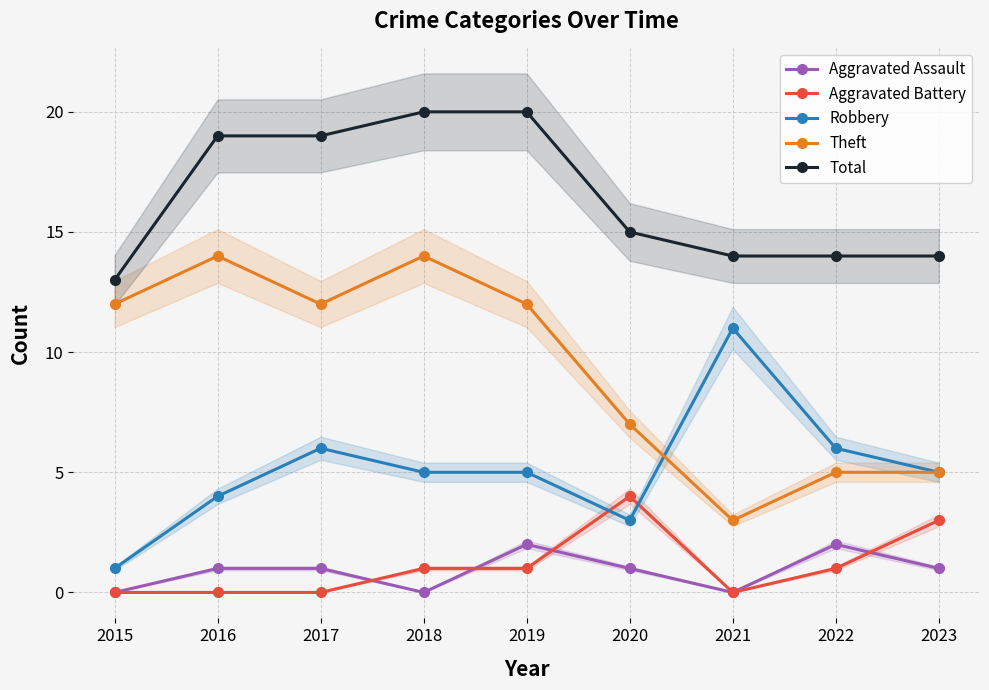

How many values in the Aggravated Assault series exceed 1?

2